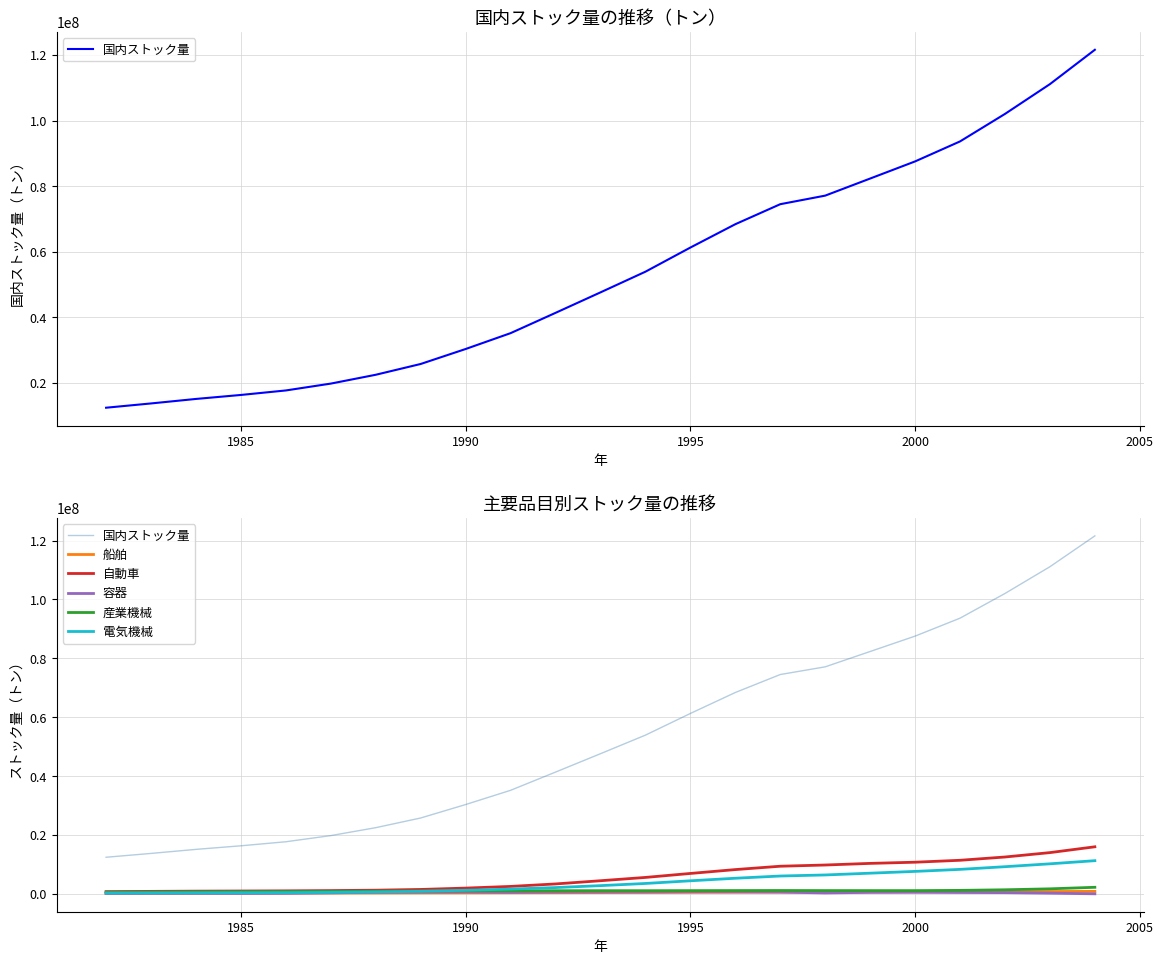

True or false: 国内ストック量 has more than 0 points higher than both neighbors.

False